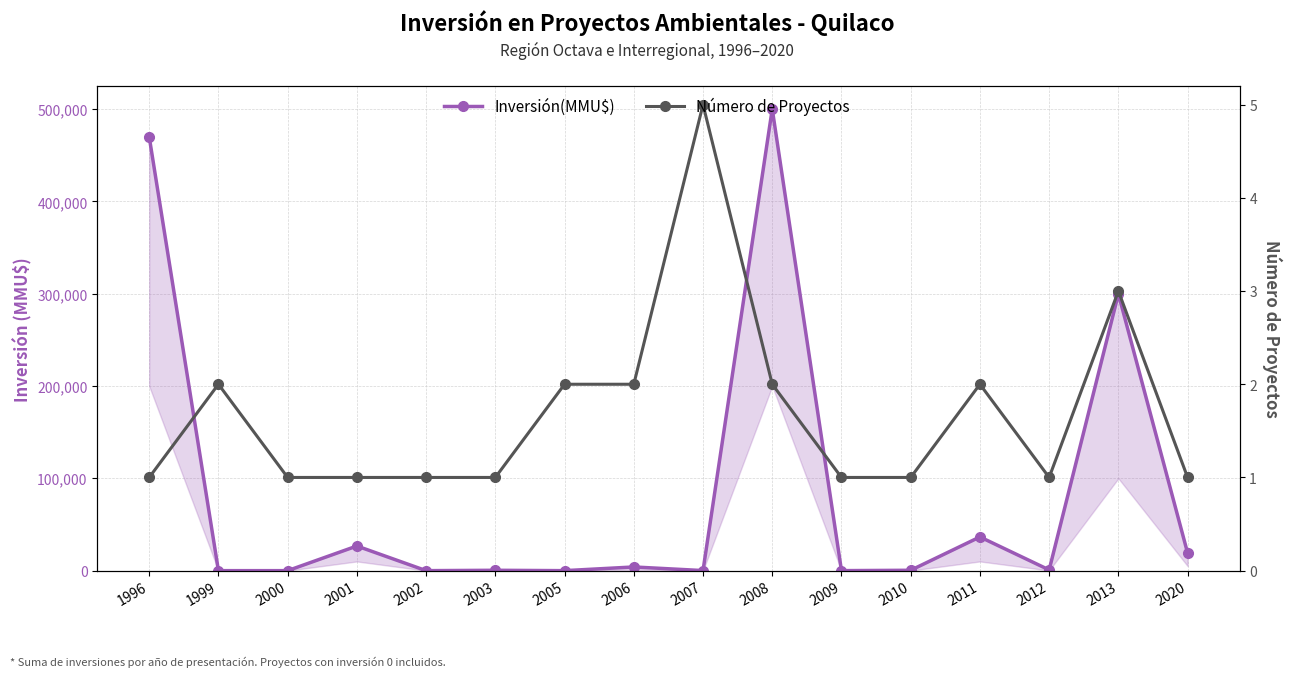

What is the average value of the Número de Proyectos series?

2